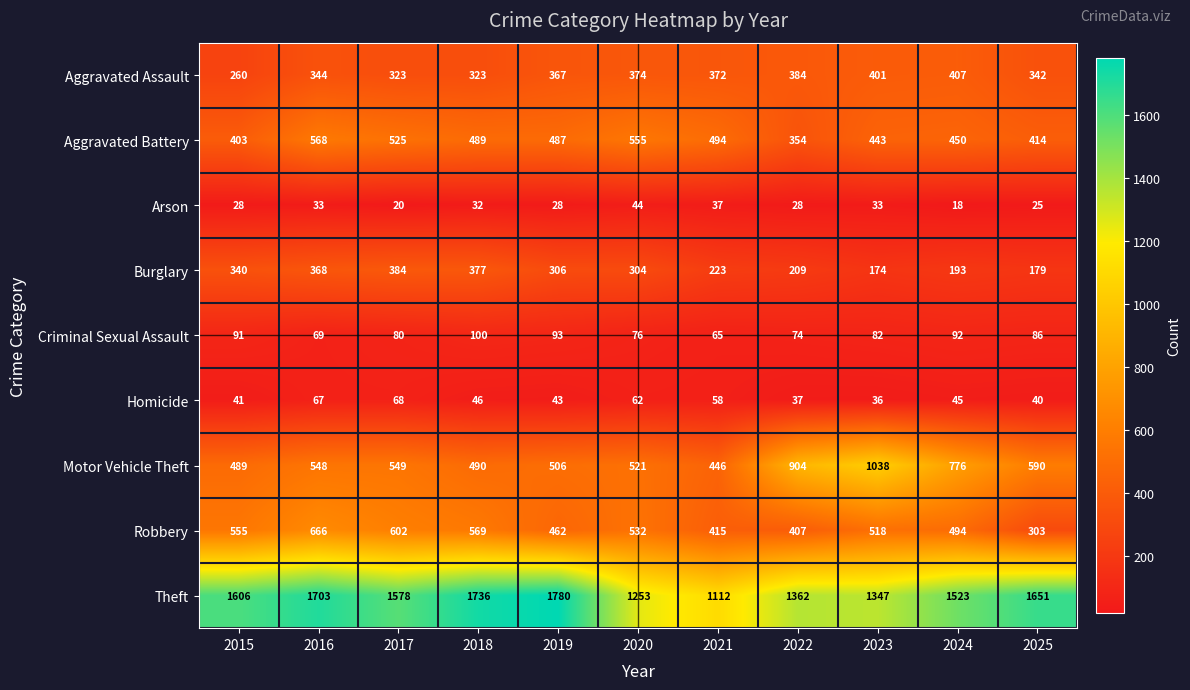

True or false: Theft has a value of 562 at 2022.

False